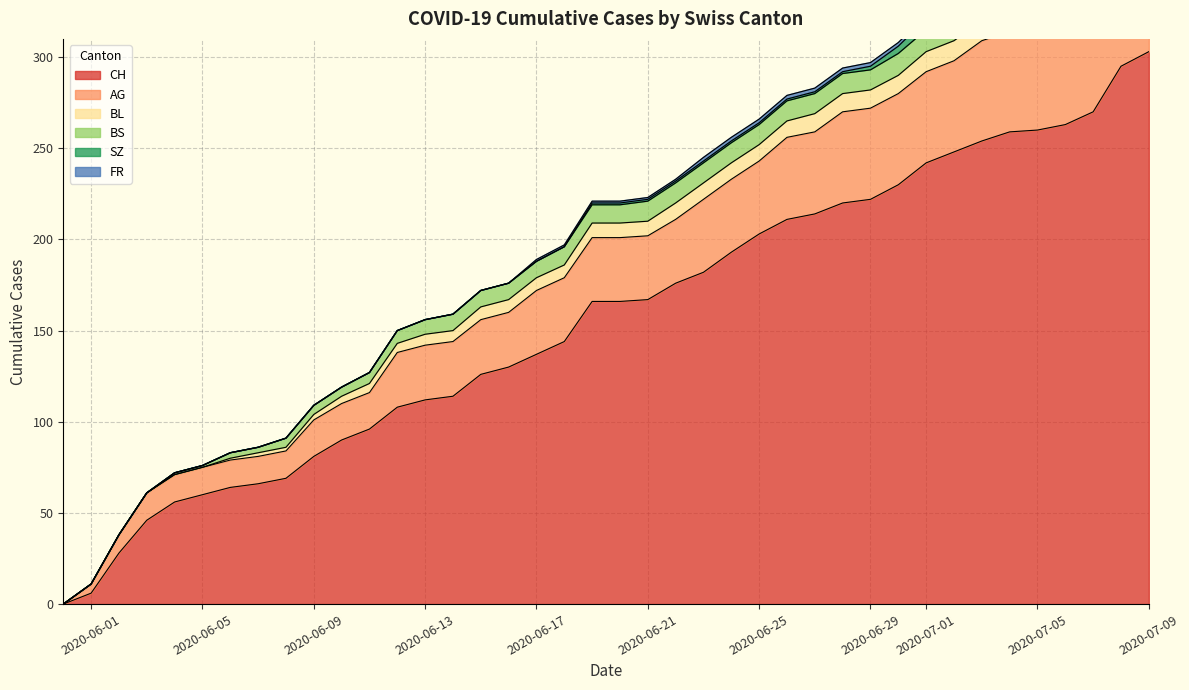

What is the value of the CH point at the 8th from the left?

66